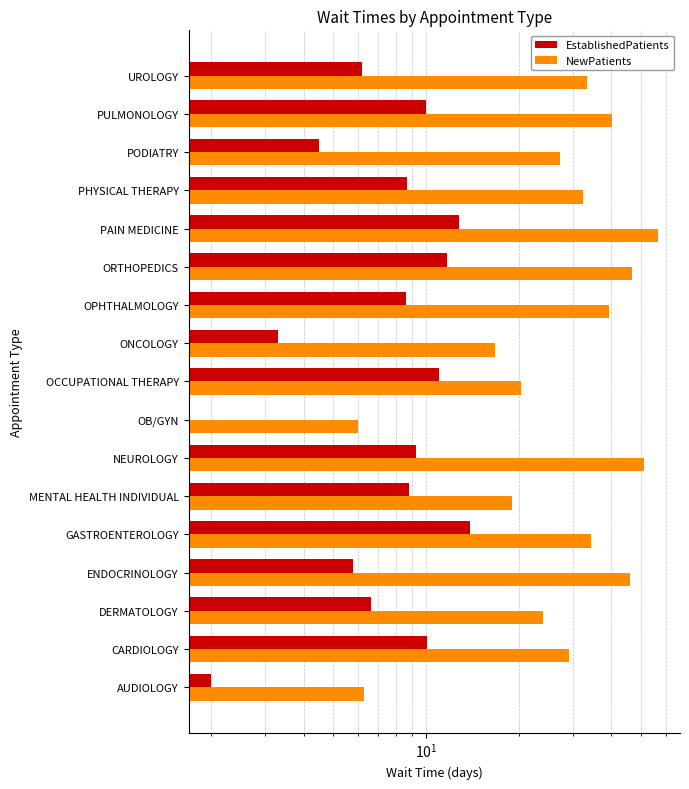

Are the bars grouped side by side (vs. stacked)?

Yes